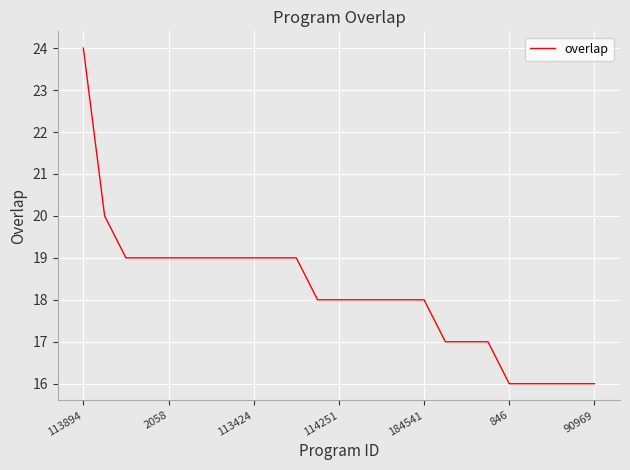

What is the greatest value displayed?

24